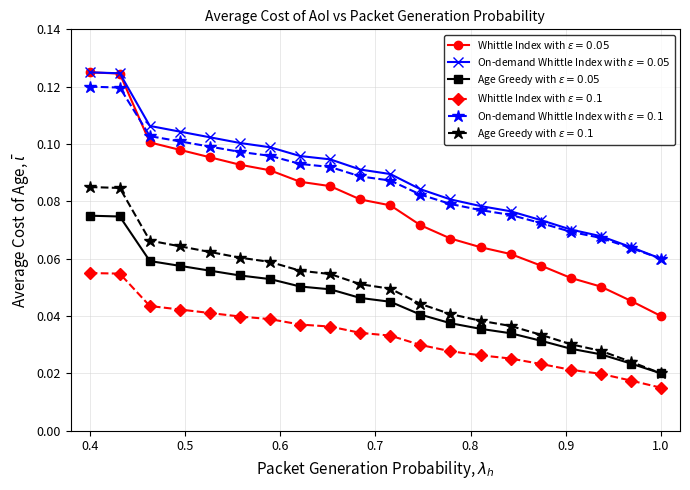

At how many categories does at least one series exceed 0?

20